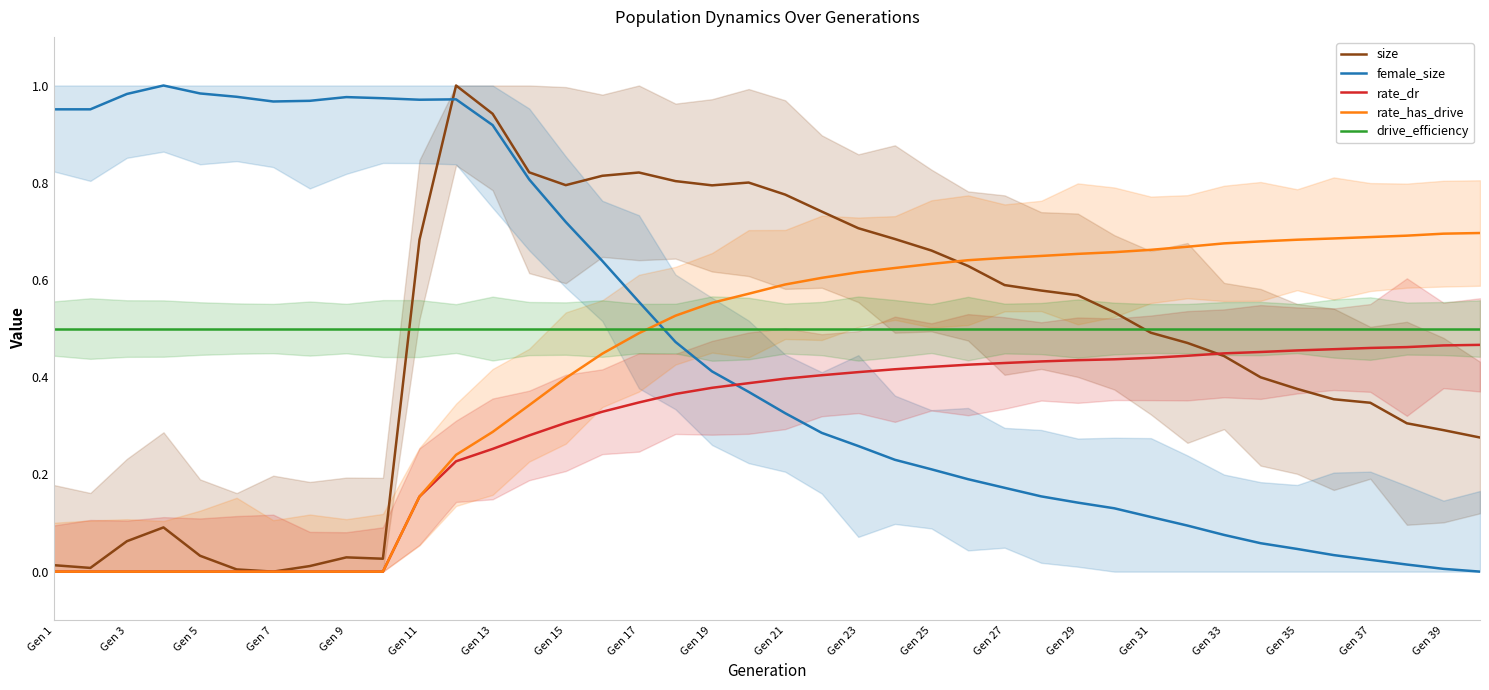

Is the value of female_size at Gen 31 greater than the value of size at Gen 7?

Yes